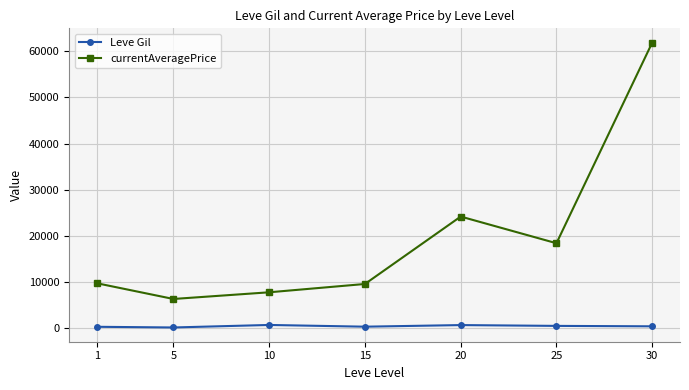

True or false: currentAveragePrice and Leve Gil intersect in this chart.

False